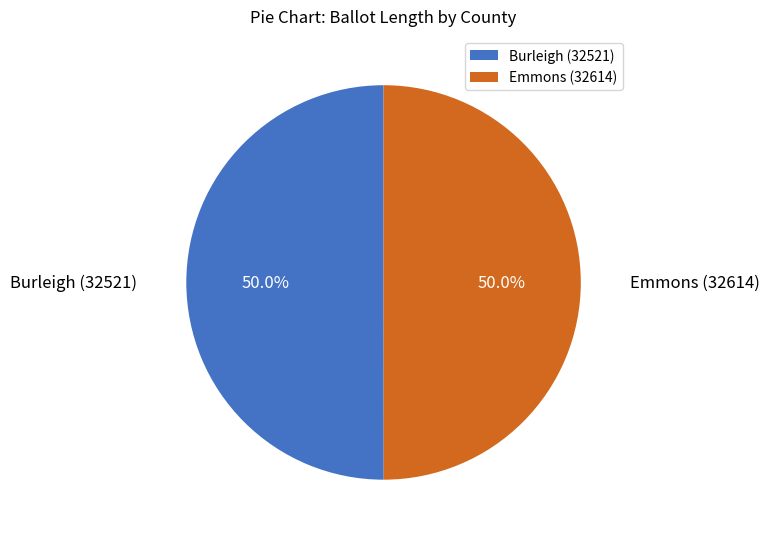

What is the ratio of the value at Burleigh (32521) to the value at Emmons (32614)?

1.0